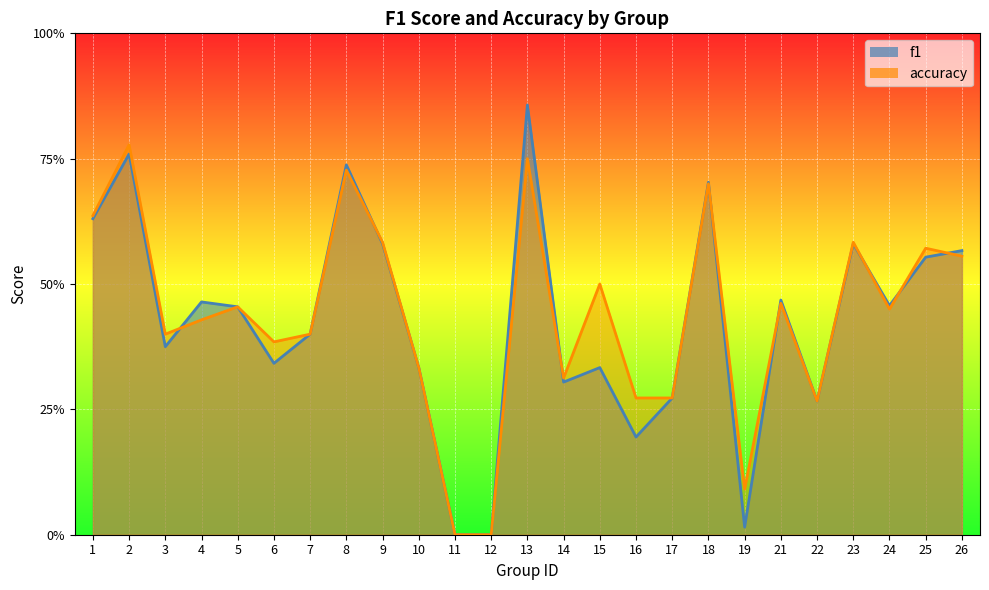

Where is the first local maximum for accuracy?

2